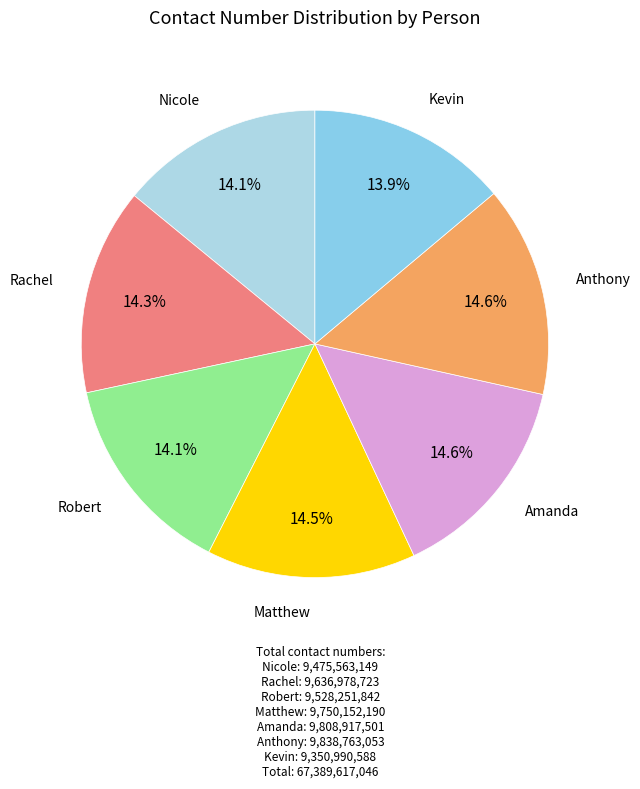

What is the smallest slice in the pie chart?

Kevin